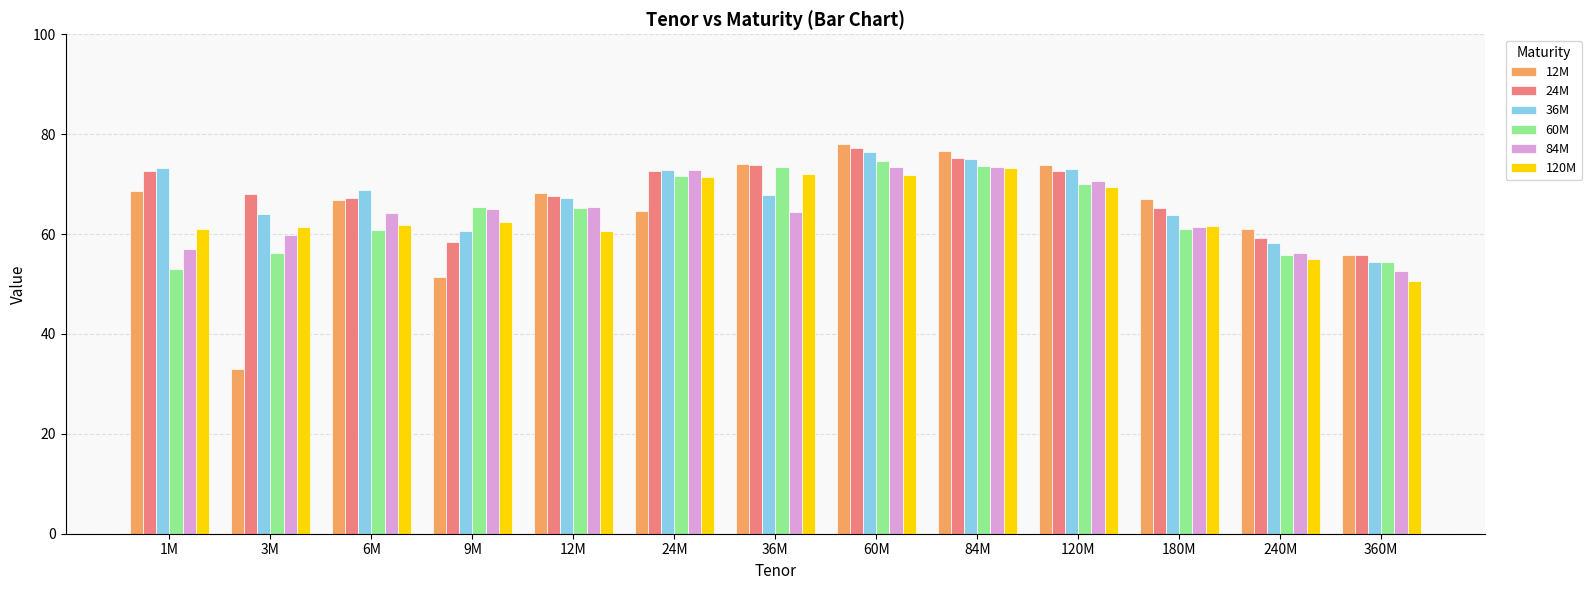

What is the sum of all 24M values?

885.4